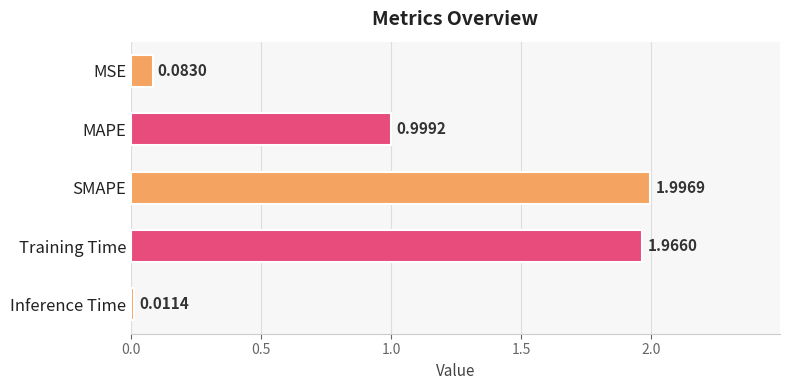

How many distinct data groups are displayed?

1